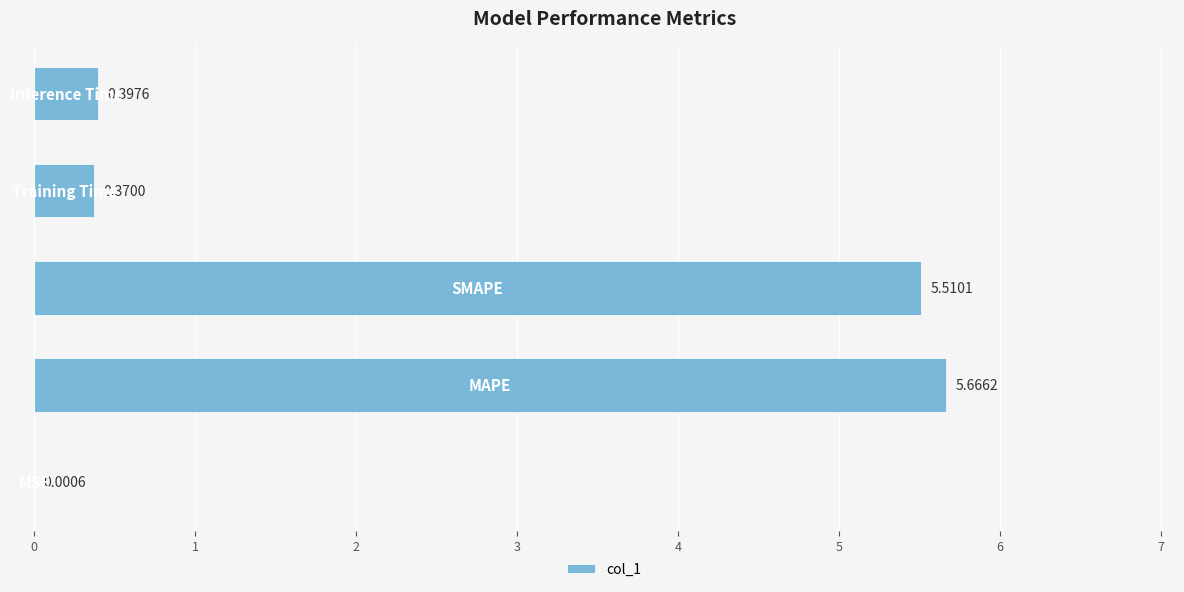

What is the average value?

2.4